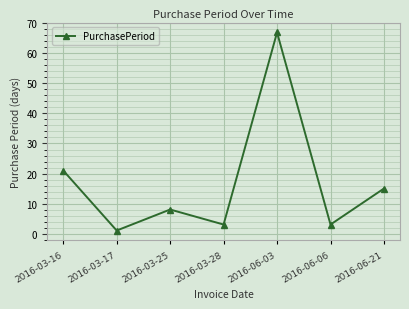

At which label is the value closest to 34?

2016-03-16